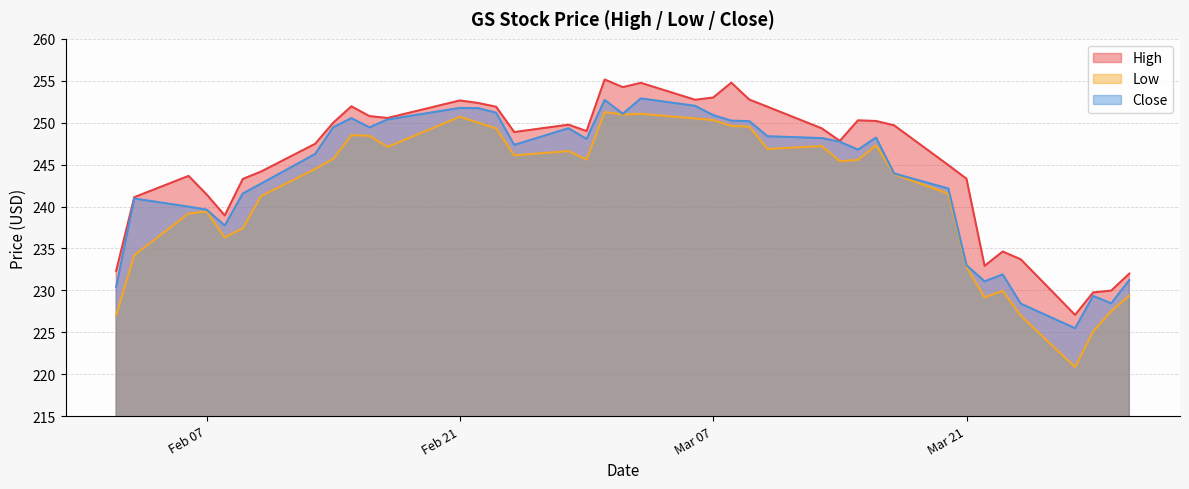

The Close series shows 371.8 at 2017-03-17. True or false?

False